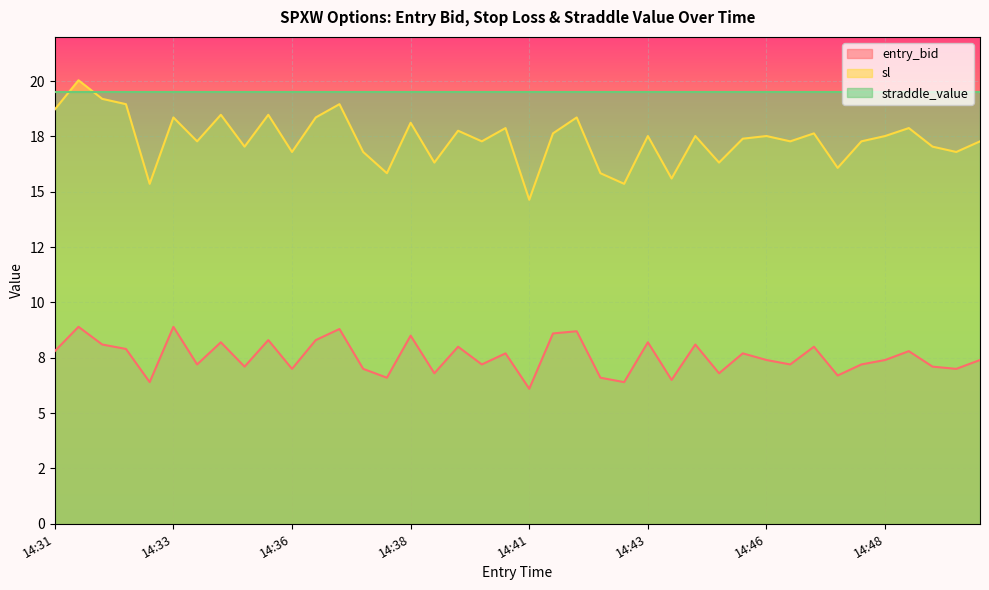

Is it true that entry_bid equals 10.9 at 14:43?

False